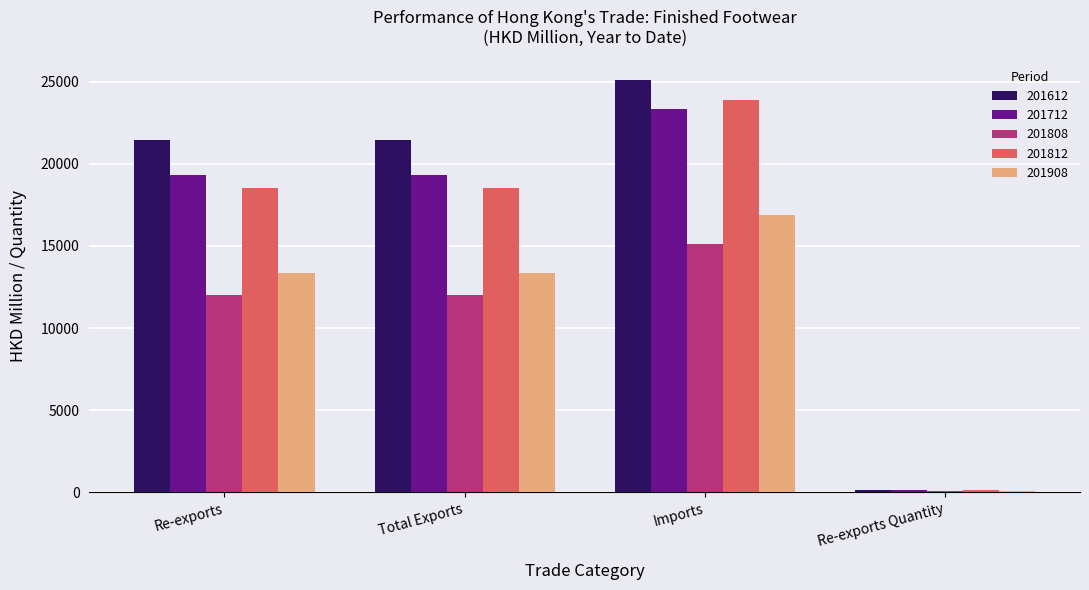

What are all the series names shown in the legend?

201612, 201712, 201808, 201812, 201908